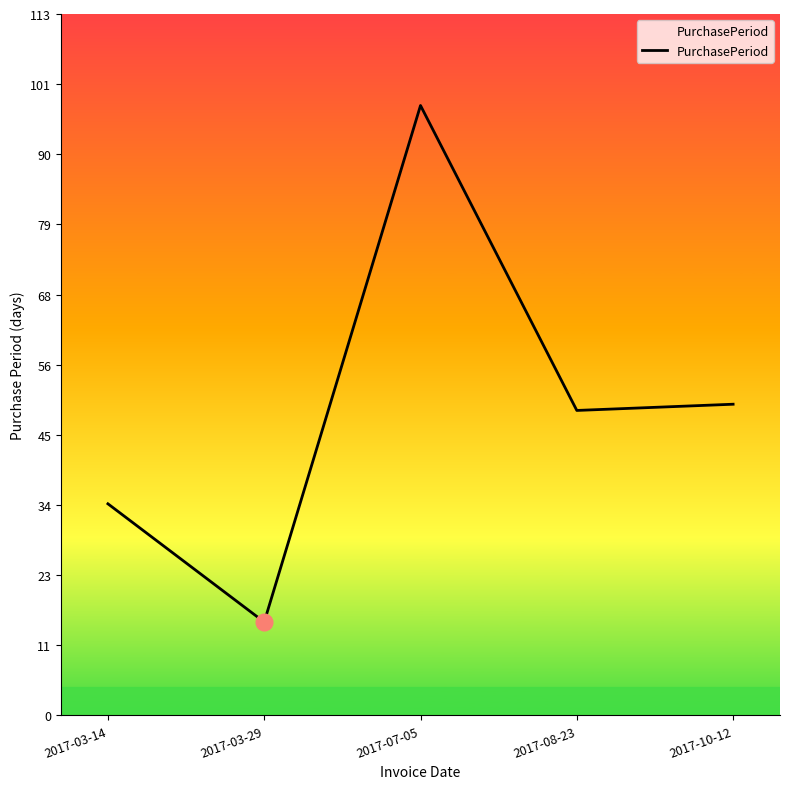

The chart shows a value of 15 at 2017-03-29. True or false?

True